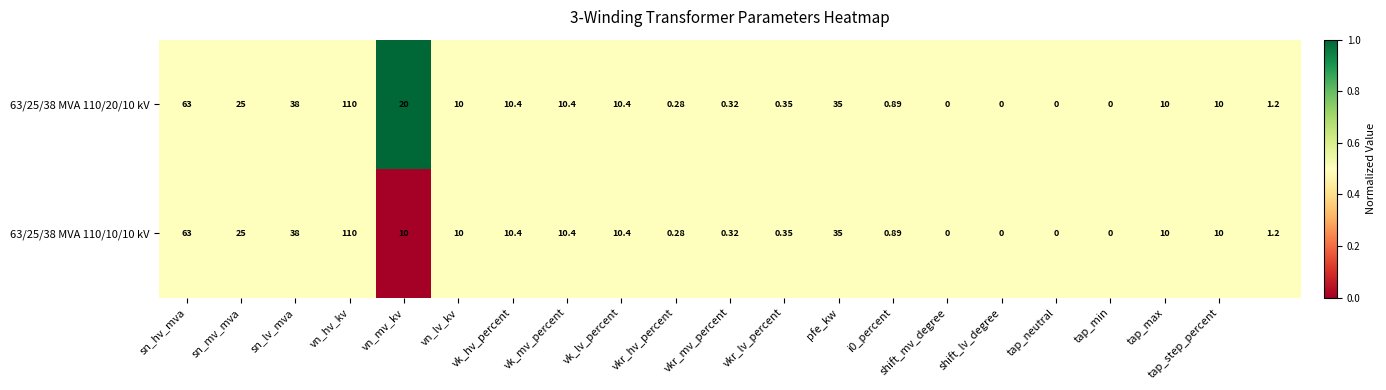

At which category is the sum across all series the highest?

vn_hv_kv